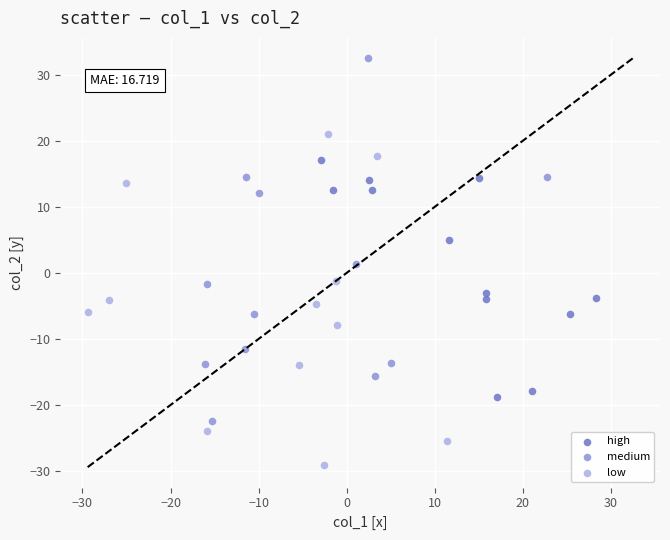

Which series contains the lowest Y value?

low